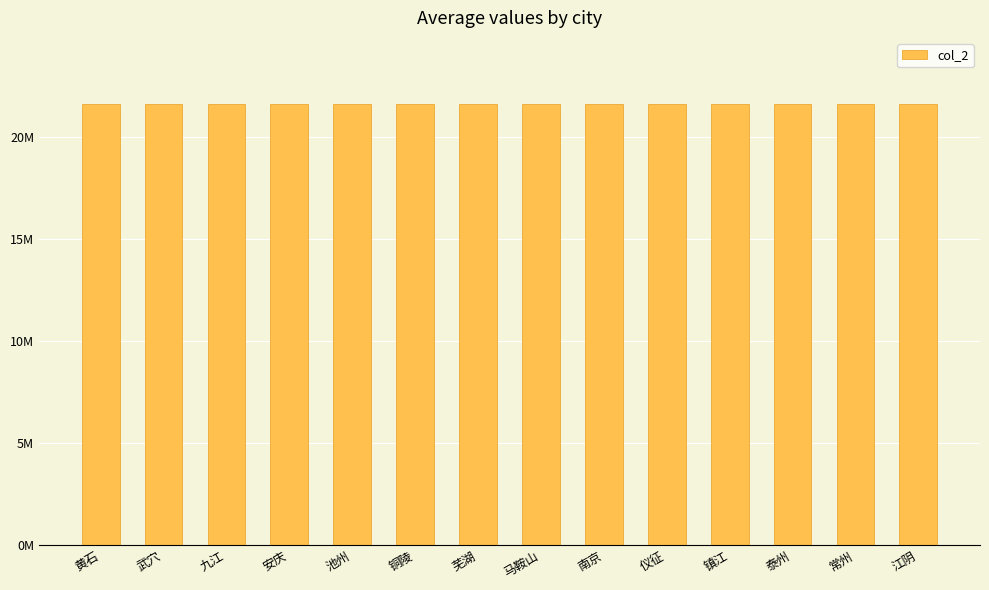

Are the bars grouped side by side (vs. stacked)?

Yes